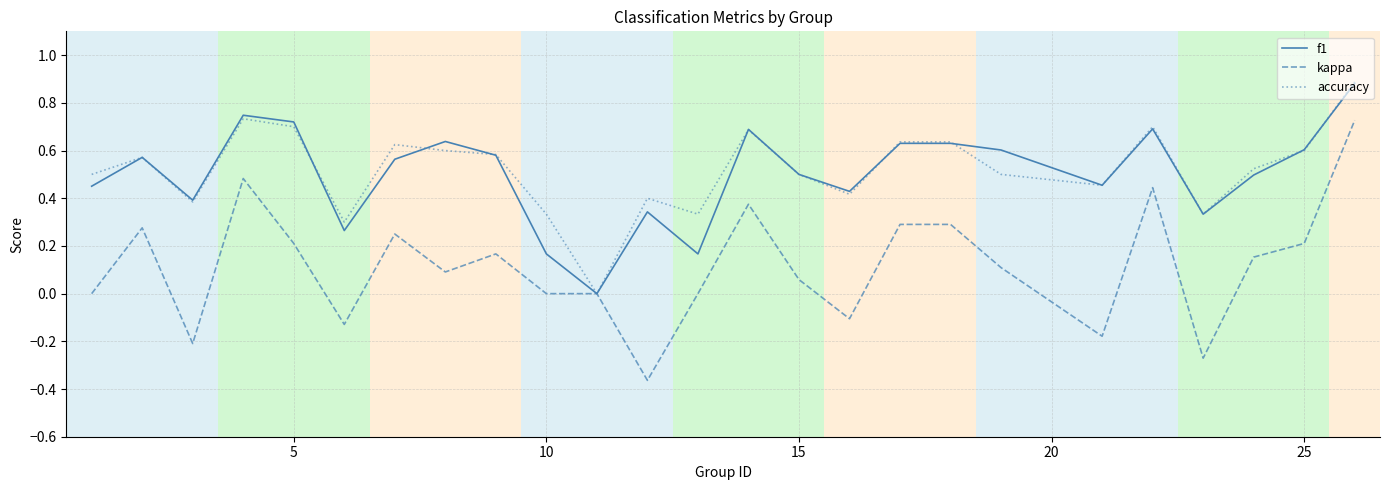

Which series has the widest spread of values?

kappa